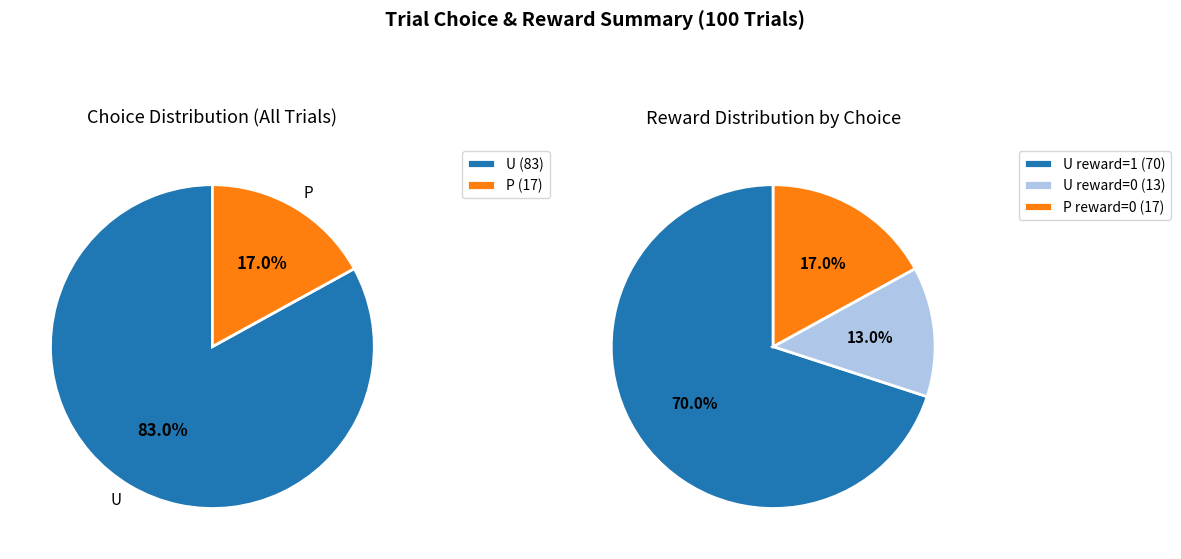

What percentage is NOT represented by U?

17.0%